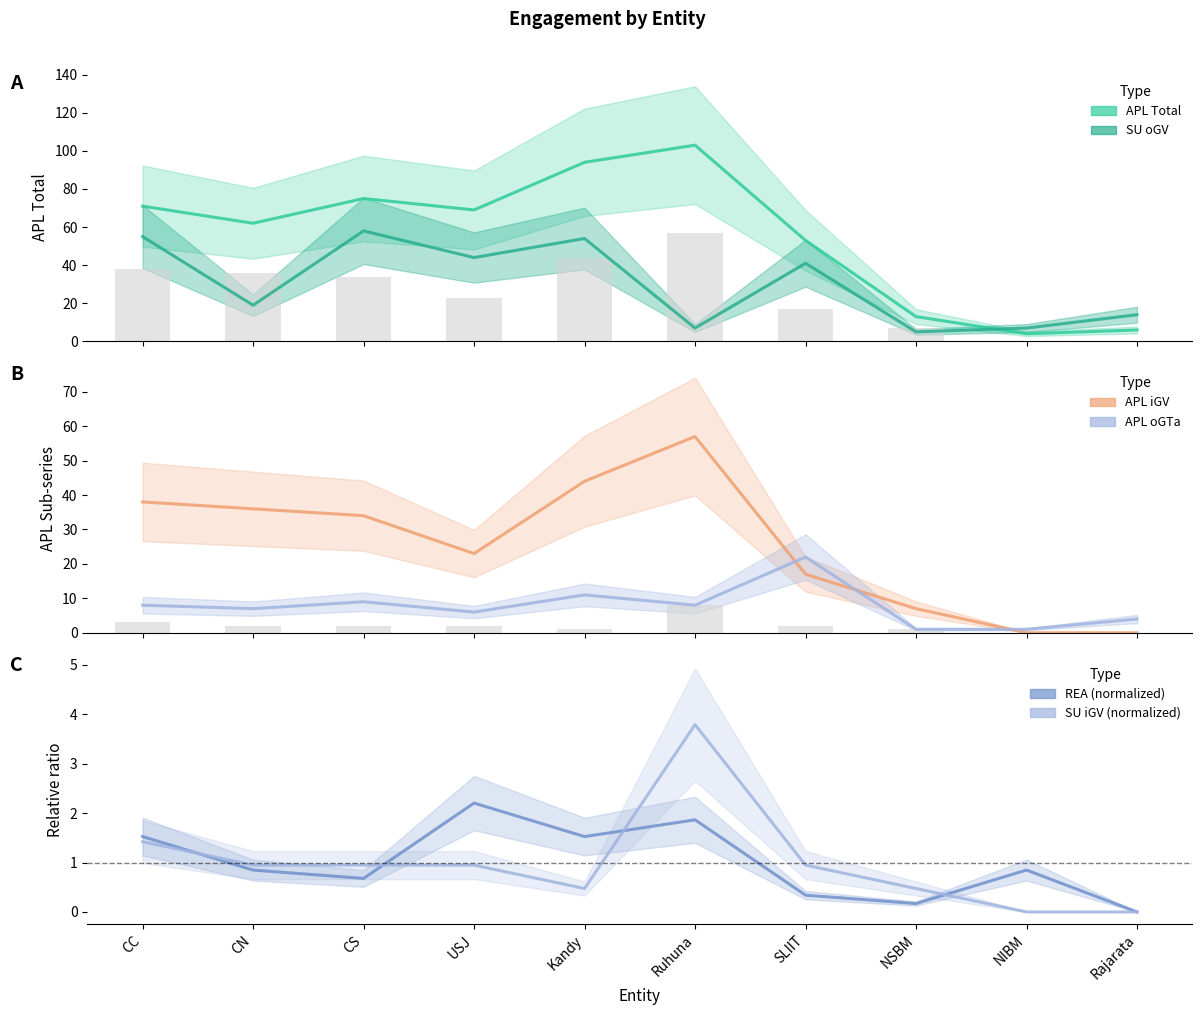

What is the sum of the APL_oGTa values at CN and USJ?

13.0